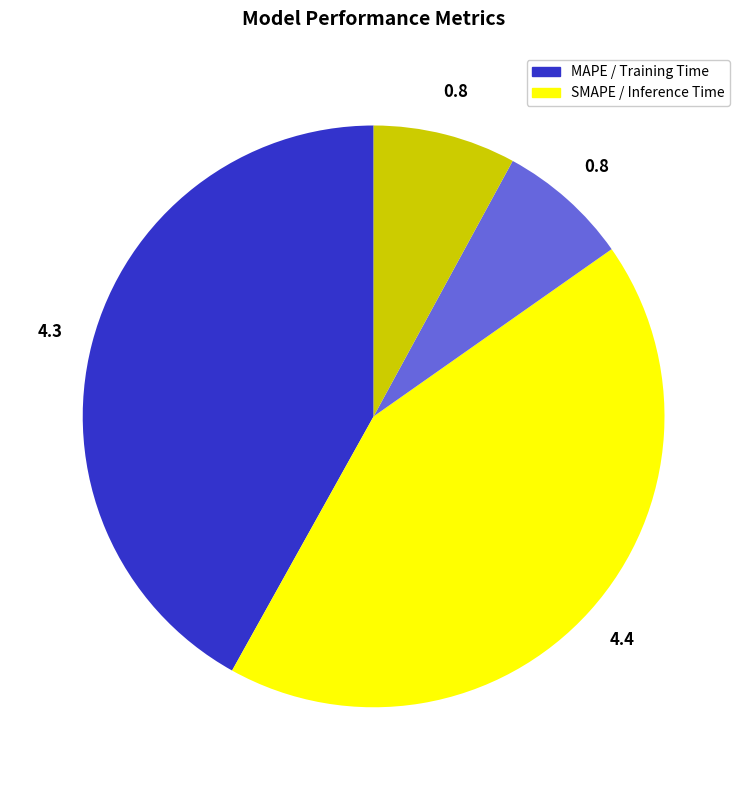

Does any single category account for the majority?

No